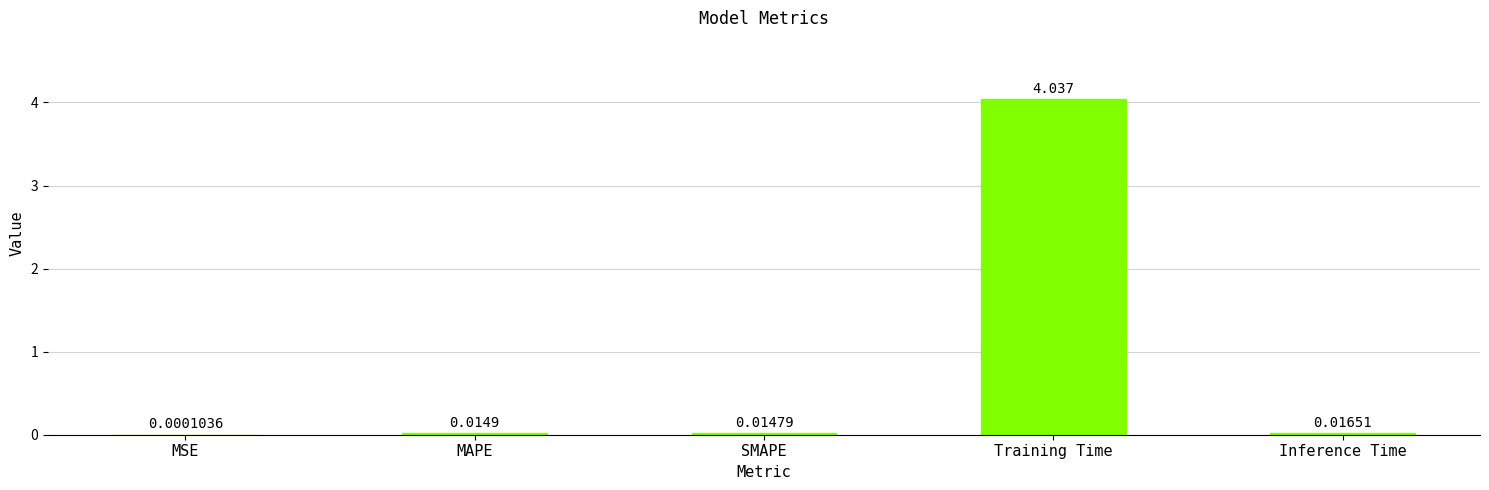

Between MSE and SMAPE, which is larger?

SMAPE